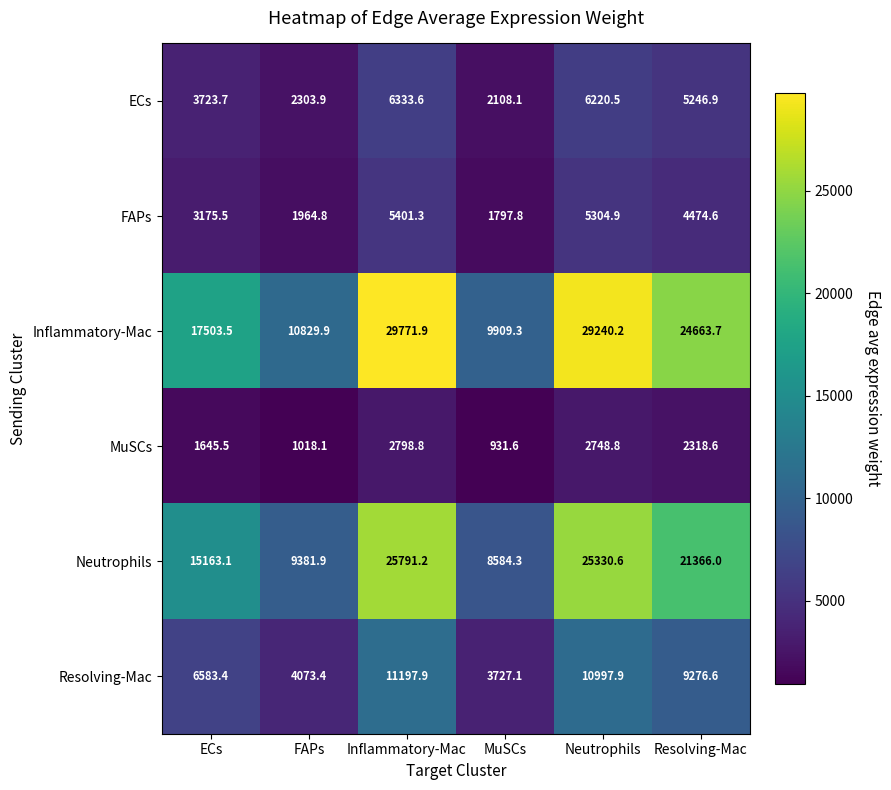

Which series has the widest spread of values?

Inflammatory-Mac